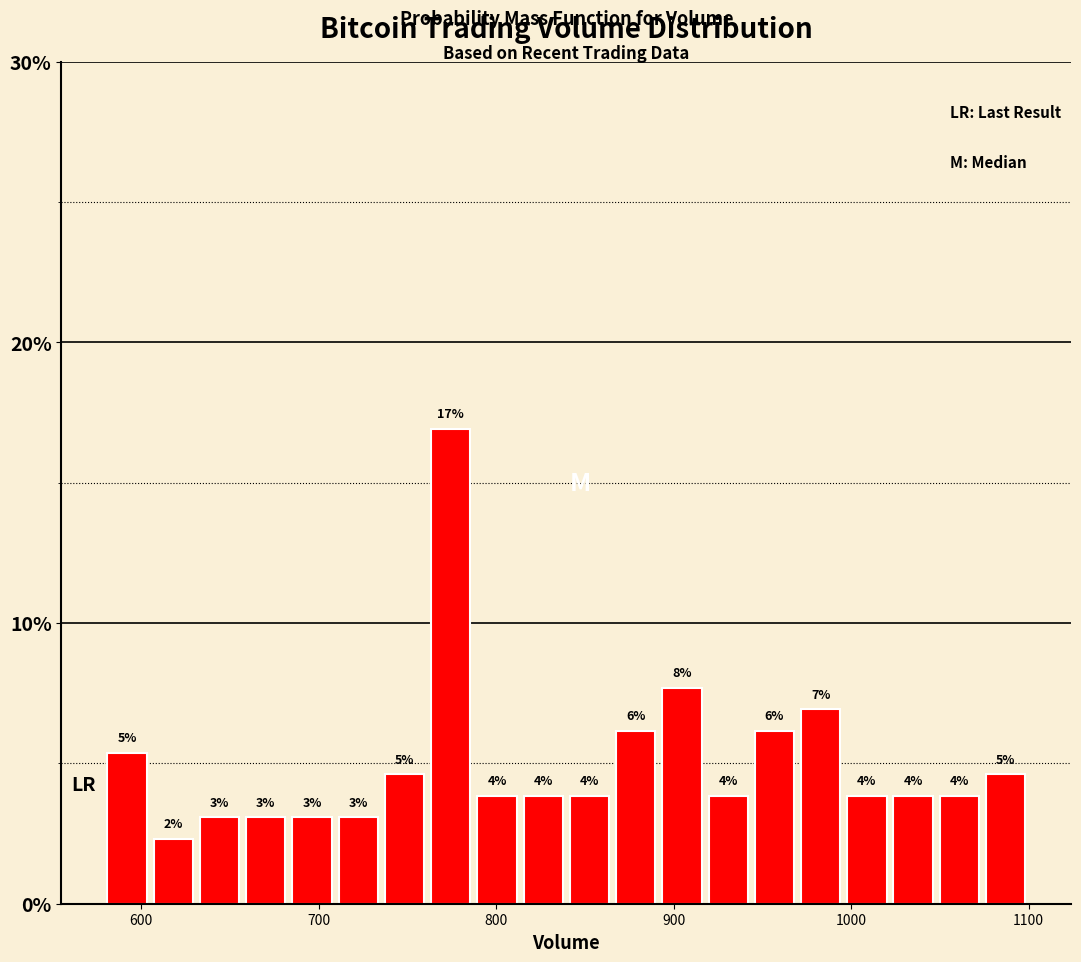

Read against the x-axis, roughly where is the centre of the tallest bar?

770